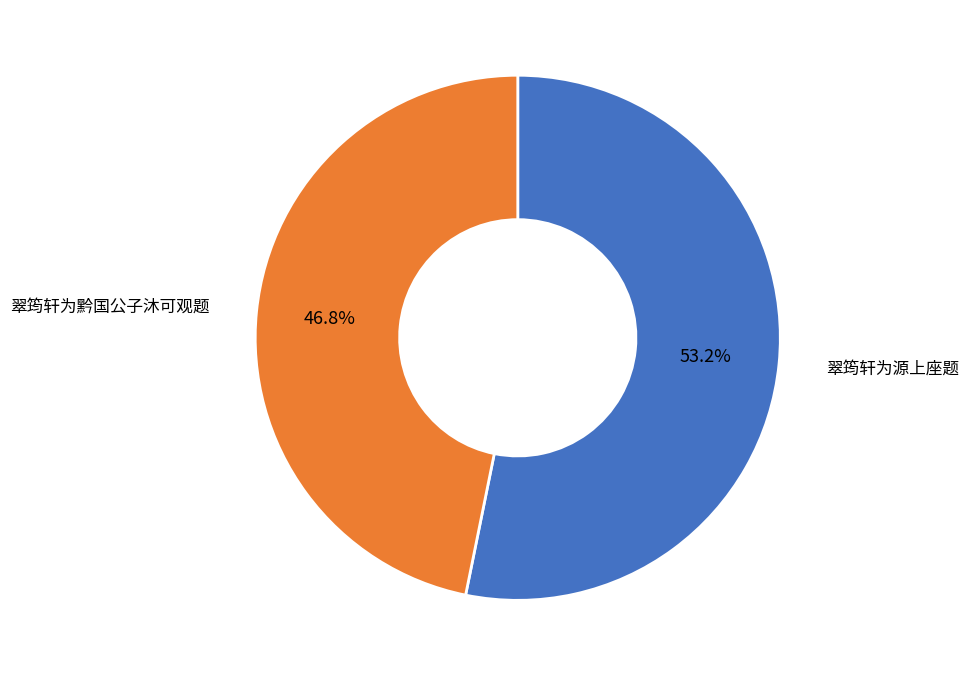

Does any single category account for the majority?

Yes